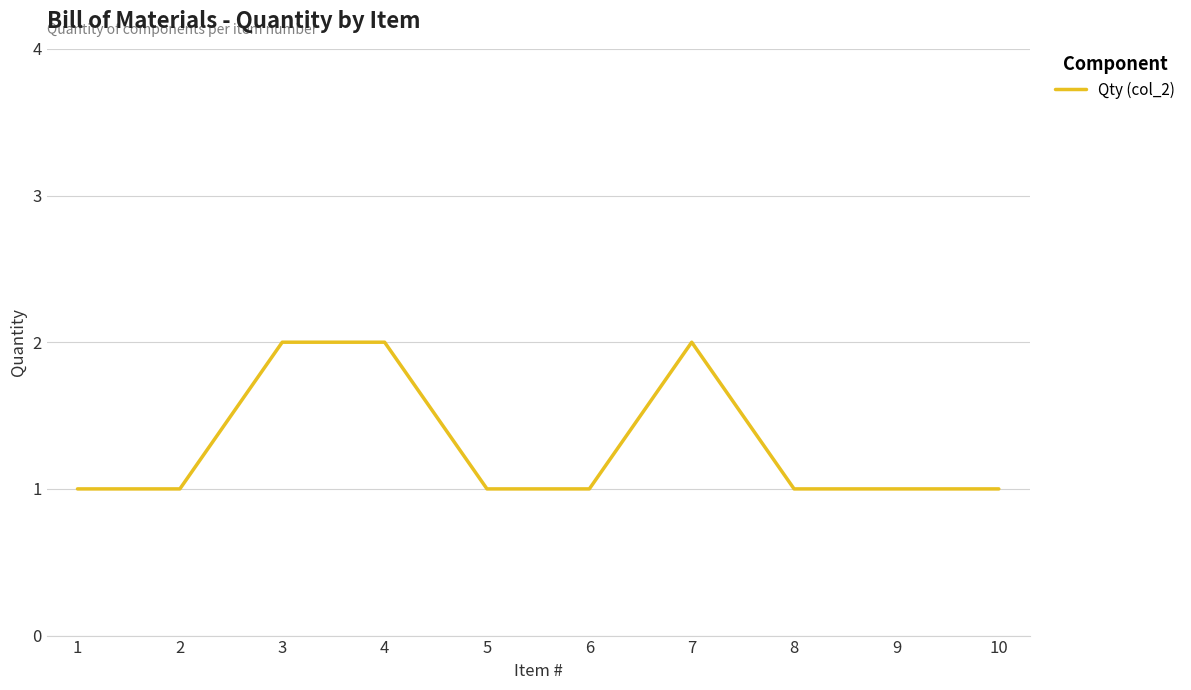

Is it true that the value at 6 is 1?

True